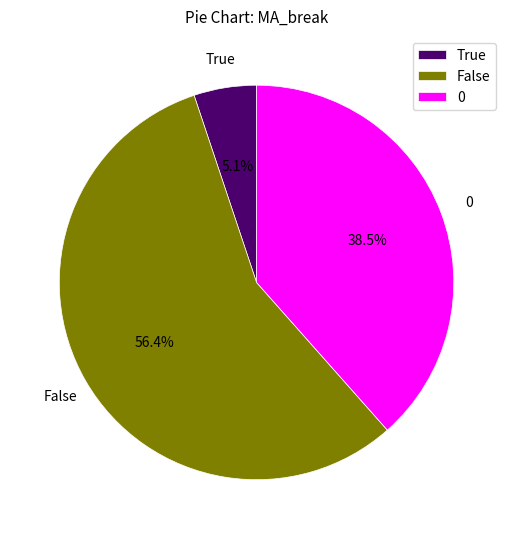

To the nearest percent, what is the combined percentage of 0 and False?

95%